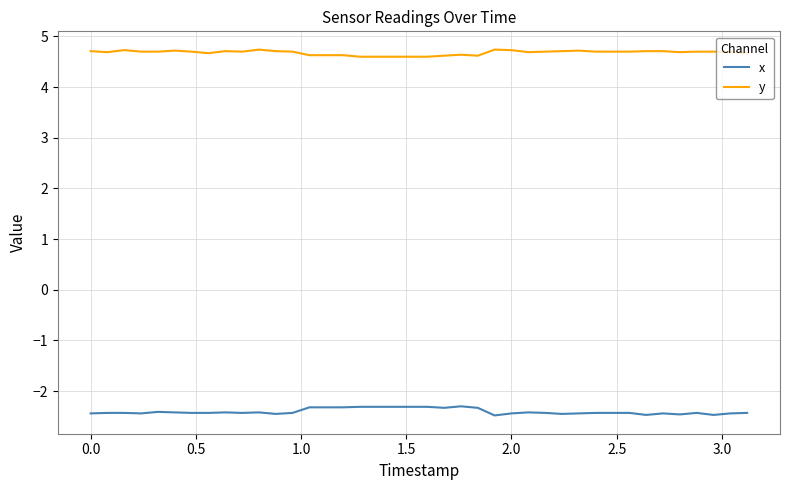

List the series in order of their peak value, lowest first.

x, y